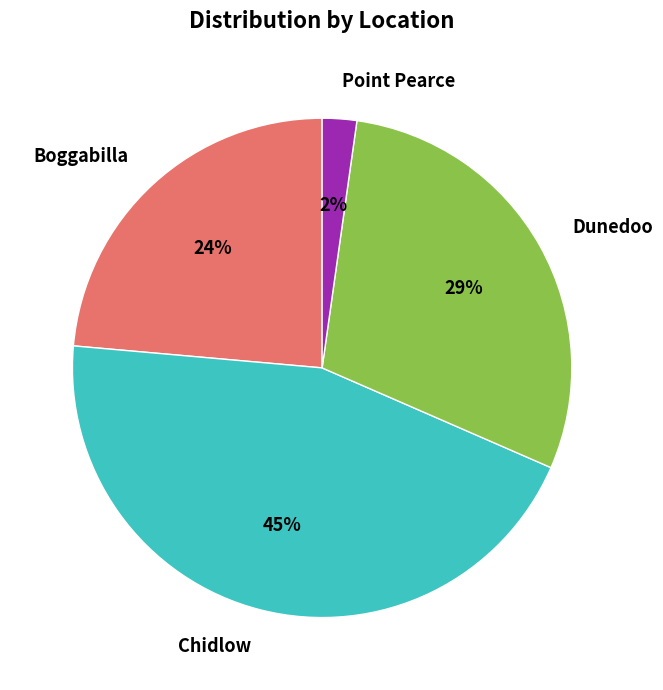

Between Dunedoo and Chidlow, which is larger?

Chidlow